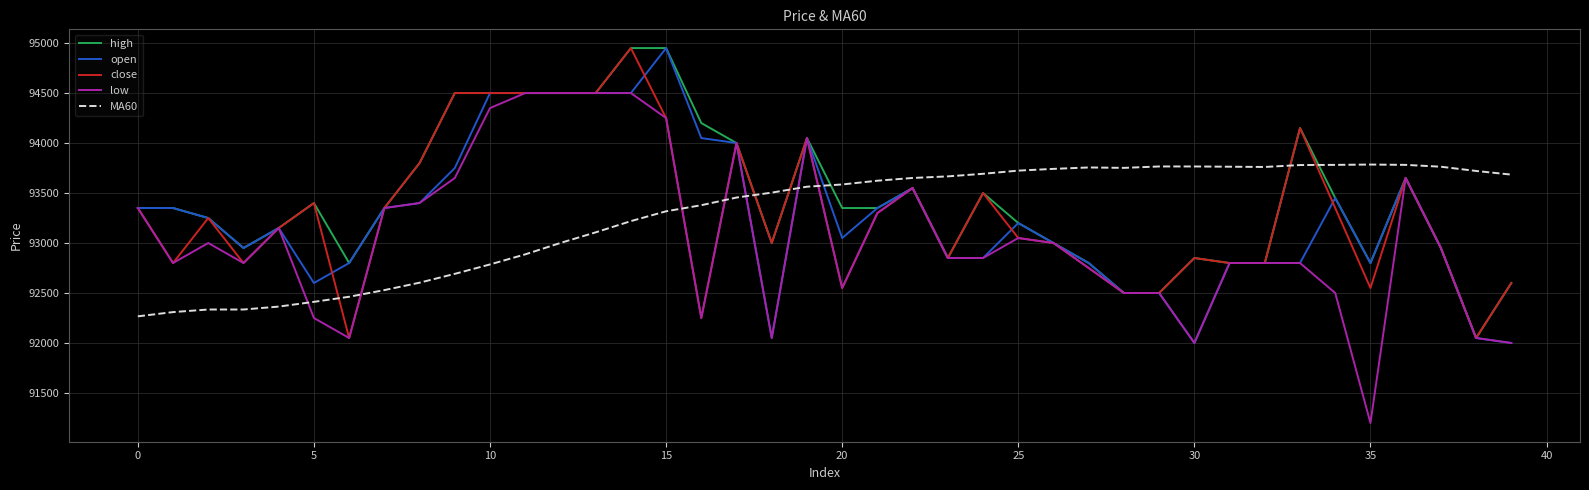

What is the smallest value displayed?

91200.0